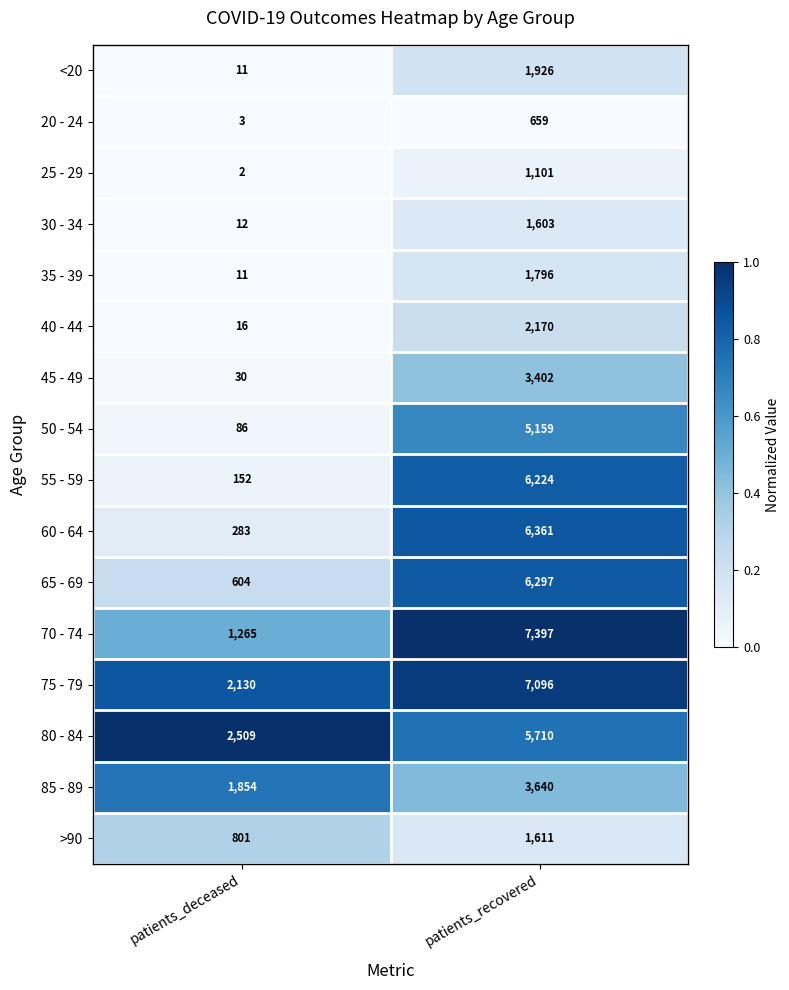

Which series changed the most between patients_deceased and patients_recovered?

70 - 74